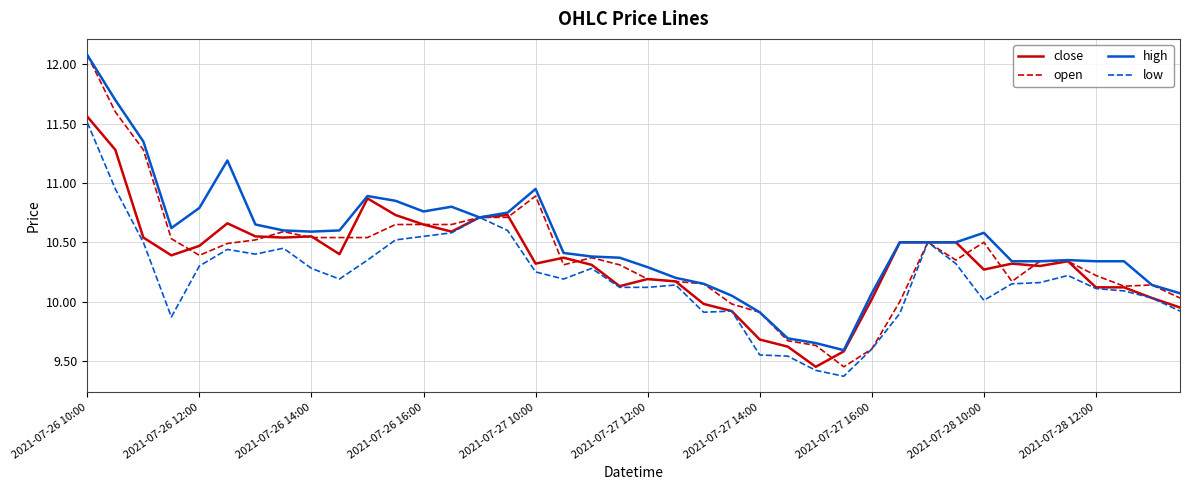

Which series has the largest range (max minus min)?

open